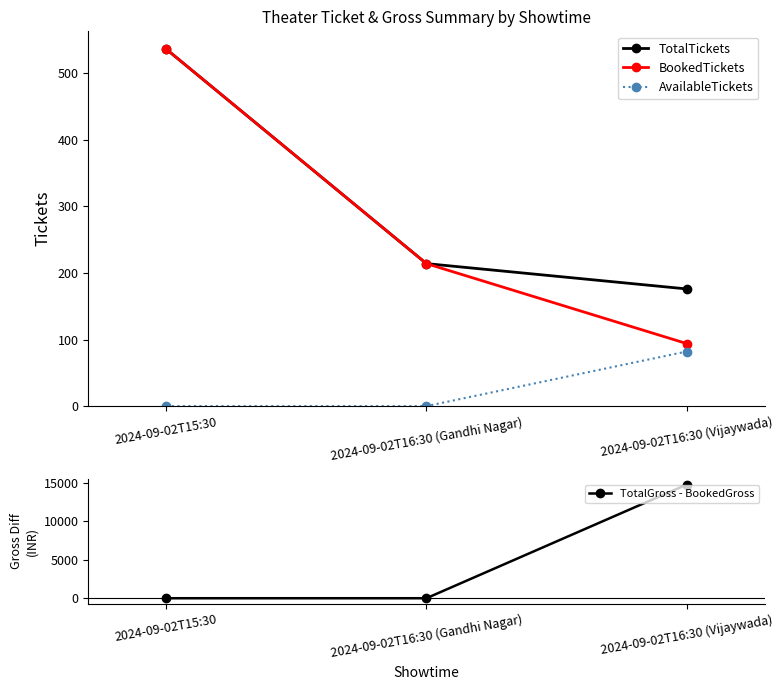

At which category does the chart reach its peak across all series?

2024-09-02T16:30 (Vijaywada)